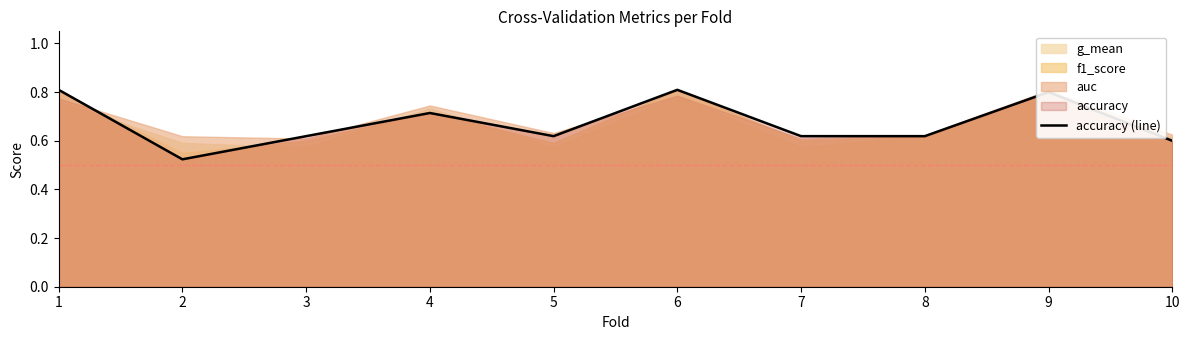

How many lines are shown in the chart?

1